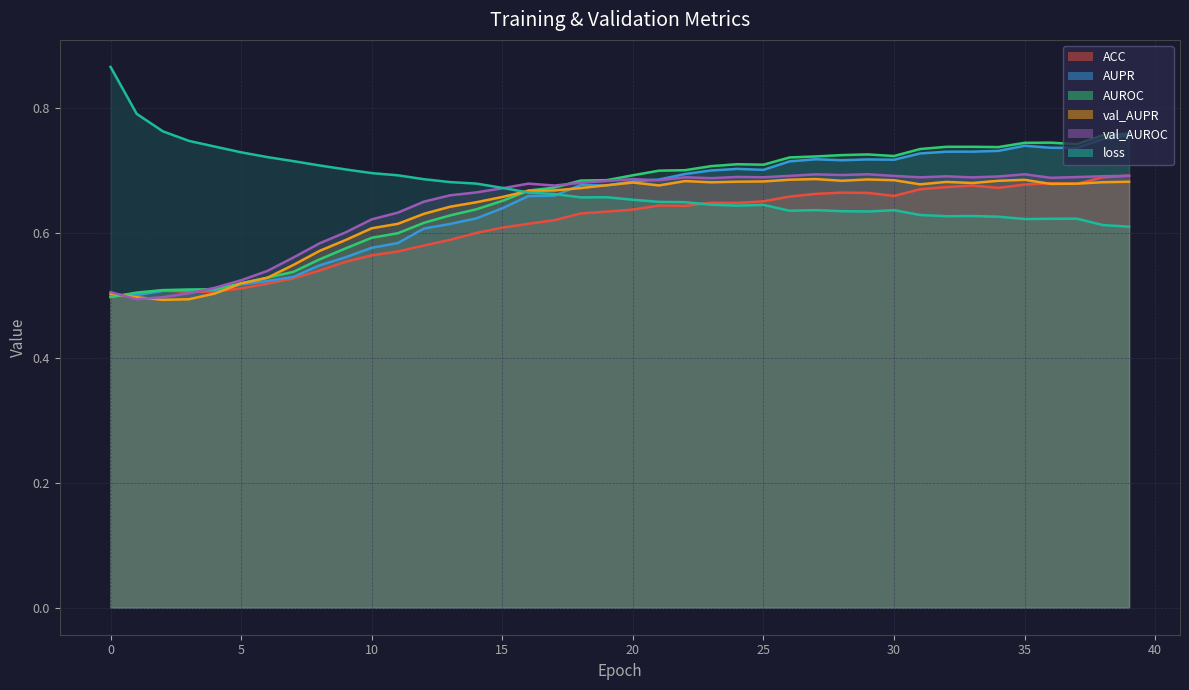

Which series has the largest range (max minus min)?

AUROC